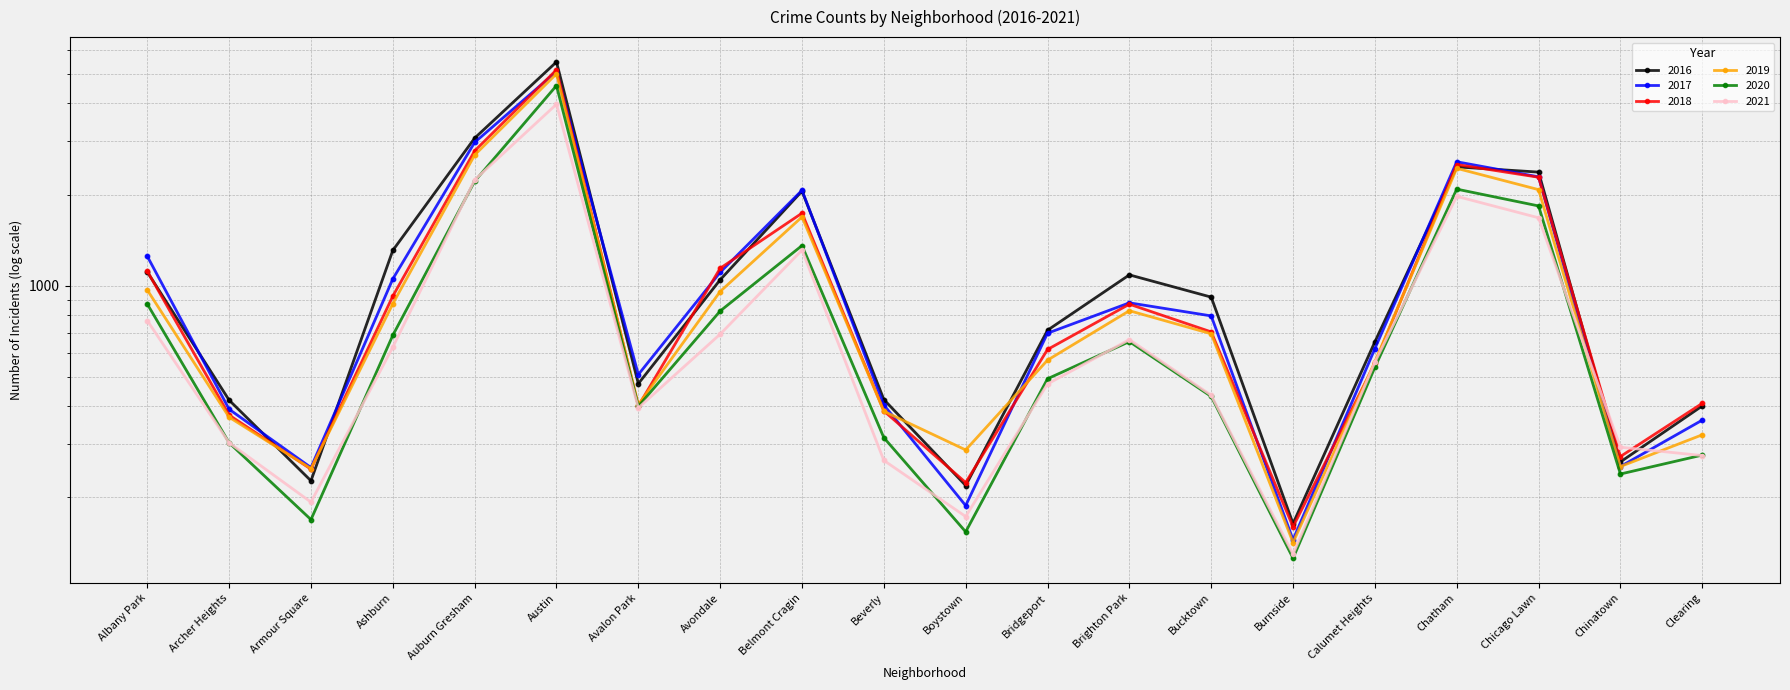

At which category is the sum across all series the highest?

Austin